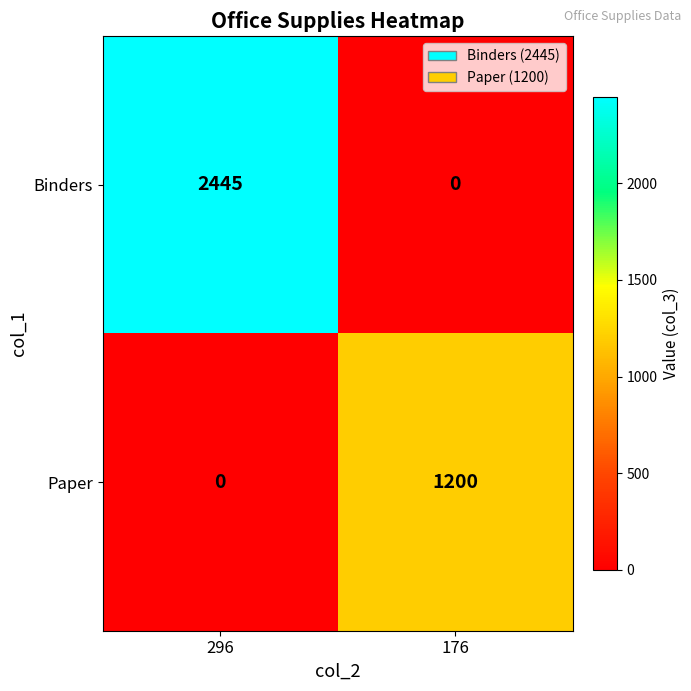

Where is Binders nearest to the value 1222?

176